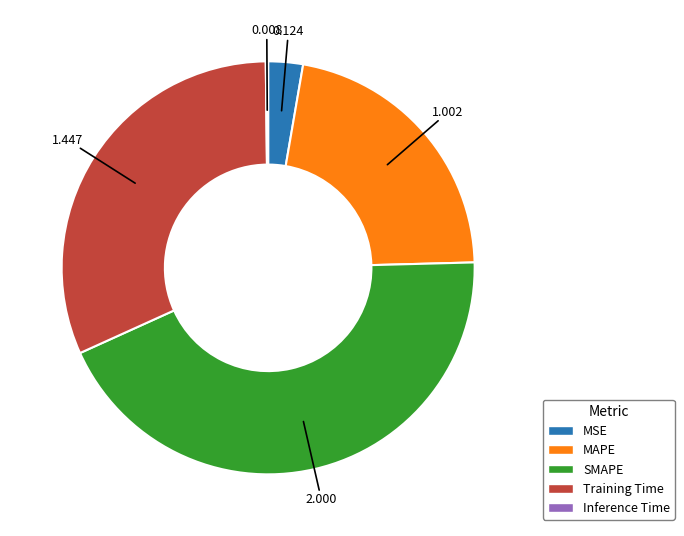

Is it true that Training Time is 32% of the pie?

True